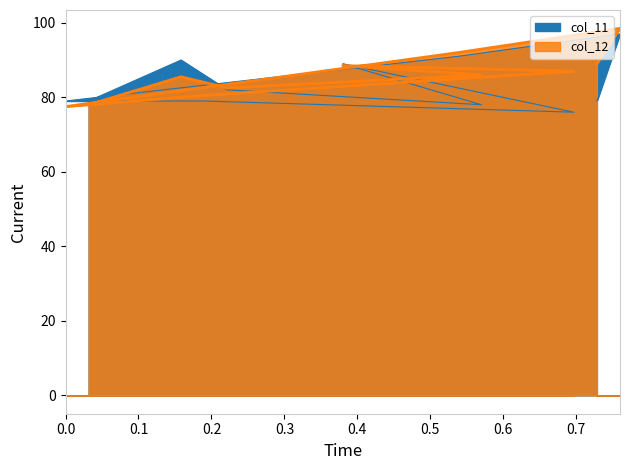

Reading right to left, what are all the values shown in this chart?

col_12: 78.0	85.5	82.5	86.0	88.5	87.0	80.5	77.5	92.0	98.5	89.0
col_11: 79.0	90.0	82.0	78.0	89.0	76.0	79.0	79.0	91.0	97.0	79.0